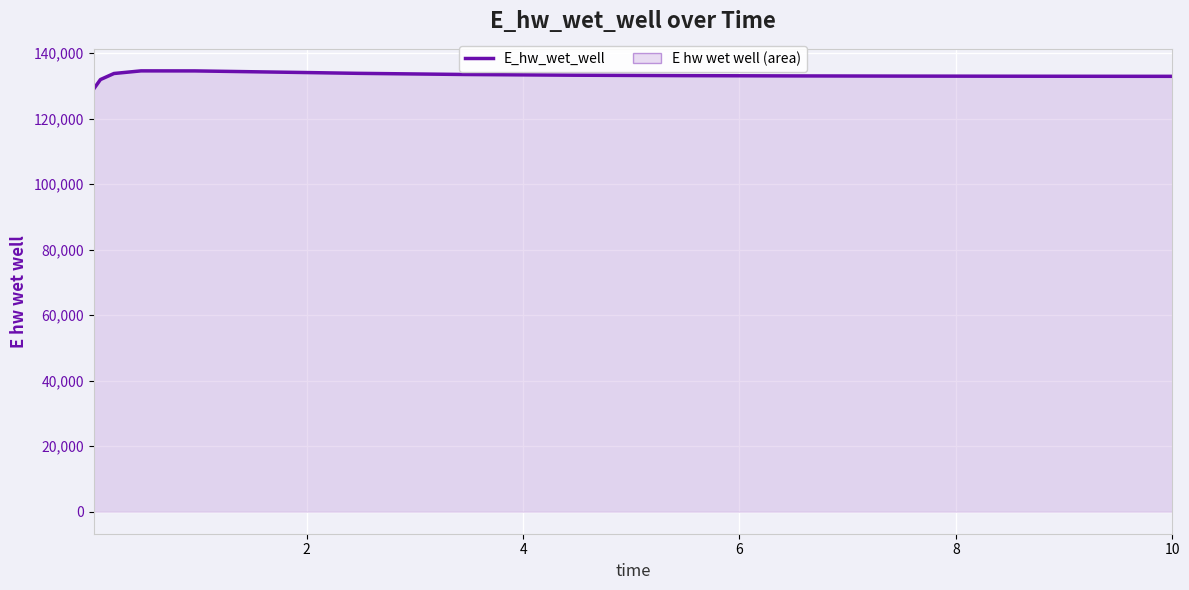

What is the difference between the maximum and minimum values?

5552.6